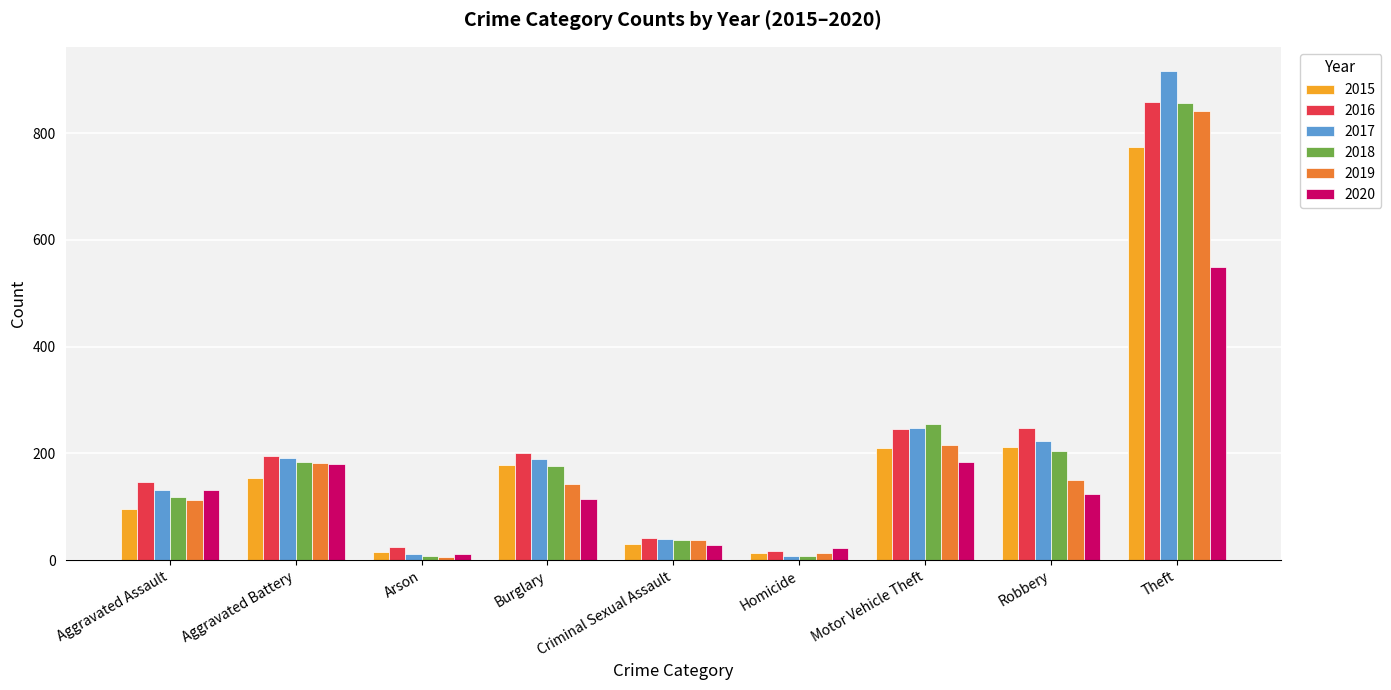

What is the maximum value for 2017?

916